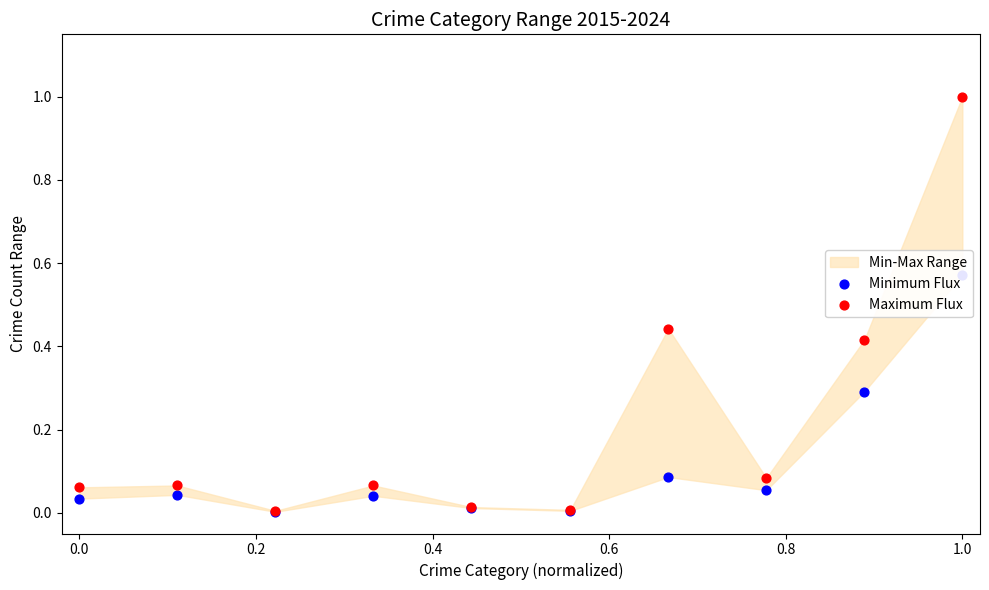

Which series reaches the minimum Y coordinate?

Minimum Flux